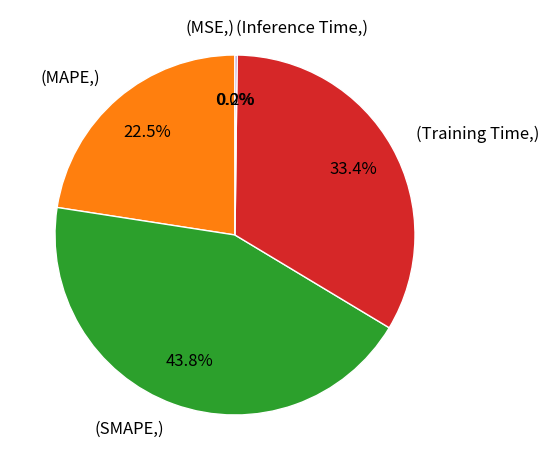

Is there a majority slice in this chart?

No